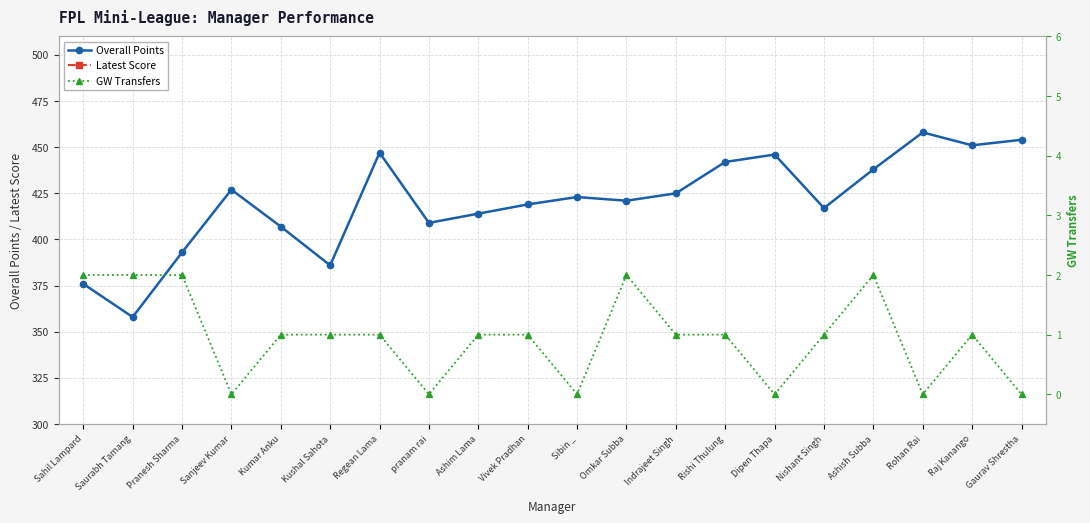

True or false: Latest Score has more than 2 points higher than both neighbors.

True